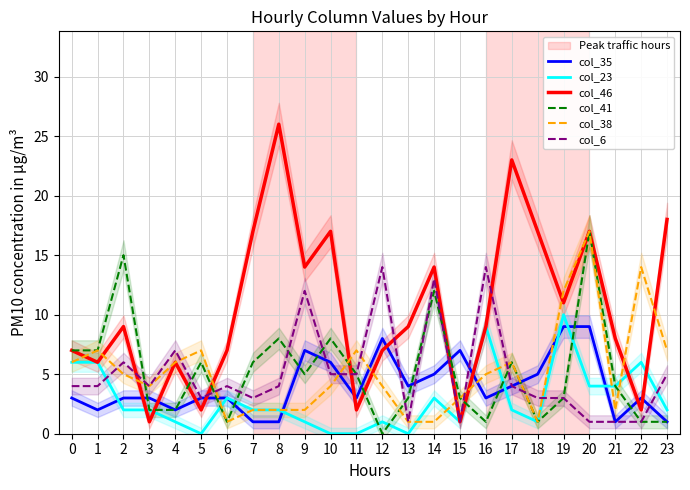

True or false: col_23 and col_35 intersect in this chart.

True